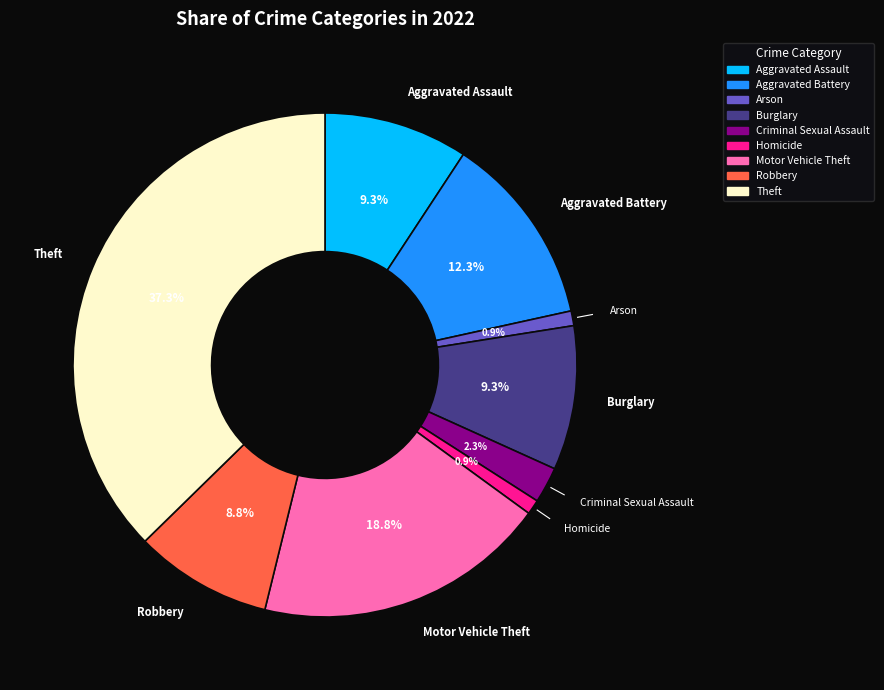

What is the largest slice in the pie chart?

Theft